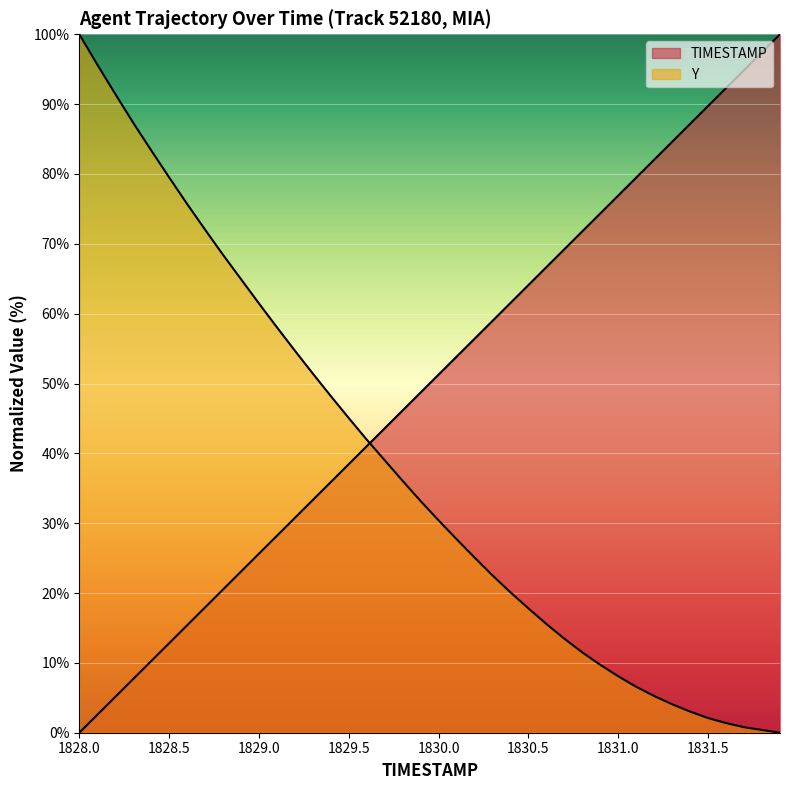

Reading right to left, transcribe all the data shown in this chart.

TIMESTAMP: 100.0	97.4	94.9	92.3	89.7	87.2	84.6	82.1	79.5	76.9	74.4	71.8	69.2	66.7	64.1	61.5	59.0	56.4	53.8	51.3	48.7	46.2	43.6	41.0	38.5	35.9	33.3	30.8	28.2	25.6	23.1	20.5	17.9	15.4	12.8	10.3	7.7	5.1	2.6	0.0
Y: 0.0	0.4	0.8	1.4	2.1	3.0	4.1	5.3	6.6	8.1	9.7	11.5	13.5	15.6	17.8	20.1	22.5	25.1	27.7	30.4	33.2	36.0	39.0	42.0	45.0	48.2	51.4	54.7	58.0	61.5	64.9	68.4	72.0	75.7	79.5	83.4	87.3	91.5	95.7	100.0